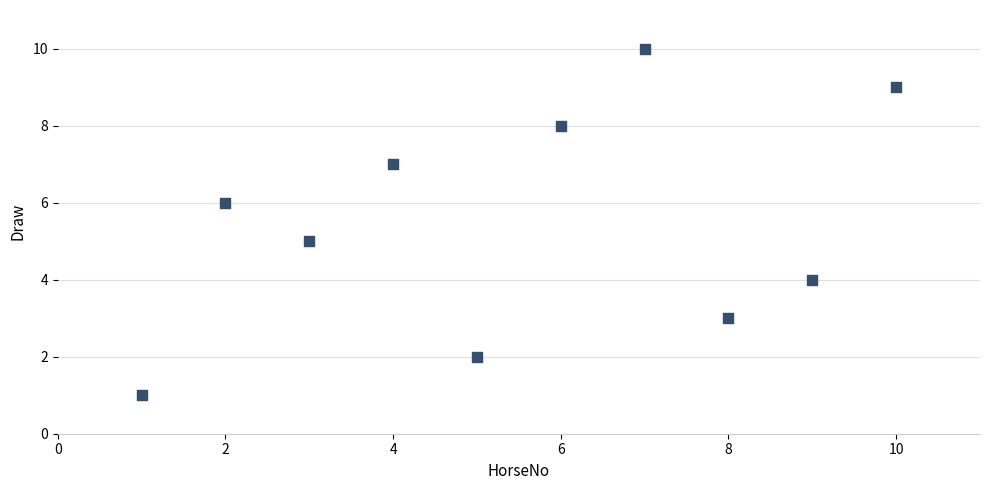

What is the range of X values (max minus min)?

9